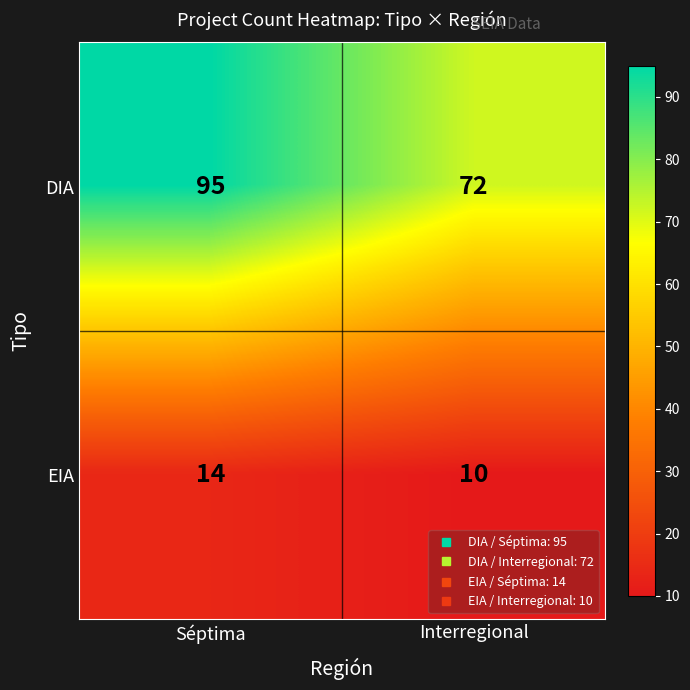

Which series has the largest total across all categories?

DIA